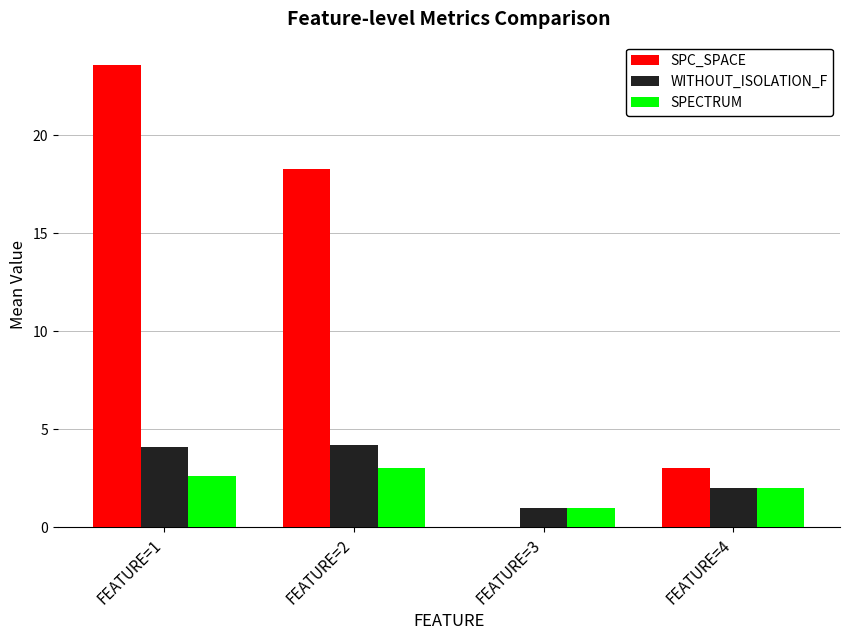

Reading left to right, extract all data points from this chart.

SPC_SPACE: FEATURE=1=23.6	FEATURE=2=18.3	FEATURE=3=0.0	FEATURE=4=3.0
WITHOUT_ISOLATION_F: FEATURE=1=4.1	FEATURE=2=4.2	FEATURE=3=1.0	FEATURE=4=2.0
SPECTRUM: FEATURE=1=2.6	FEATURE=2=3.0	FEATURE=3=1.0	FEATURE=4=2.0